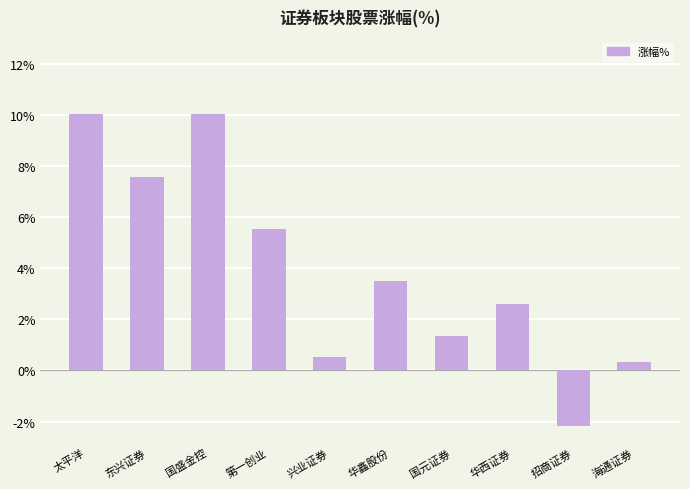

How many distinct data groups are displayed?

1